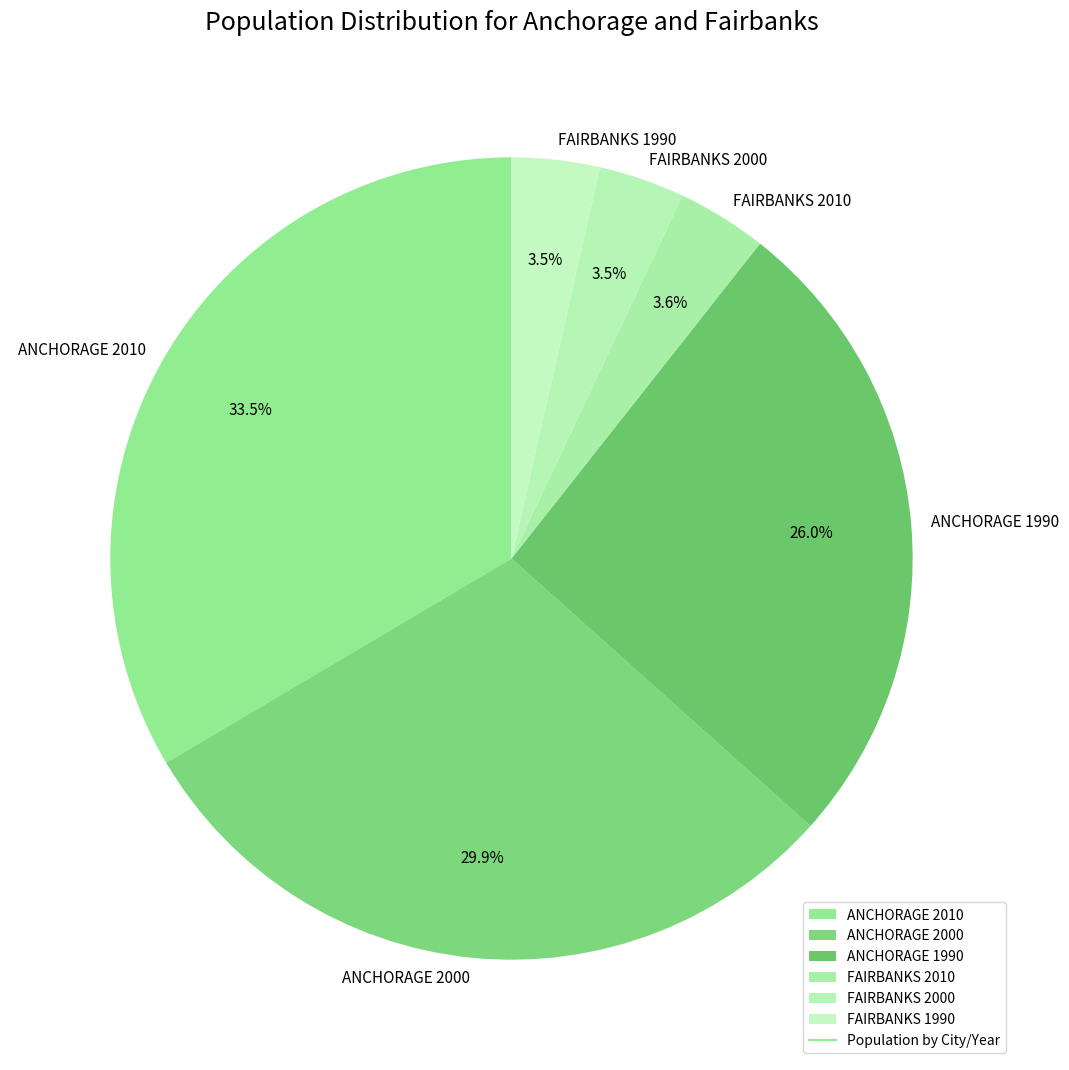

Which slice is the largest?

ANCHORAGE 2010